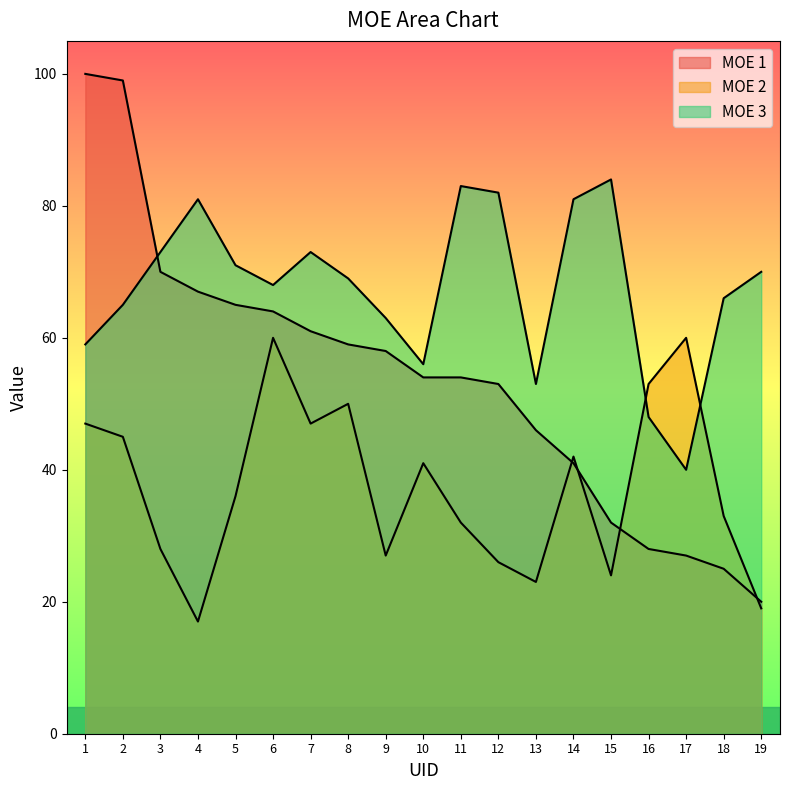

What is the value of the MOE 2 point at the 9th from the left?

27